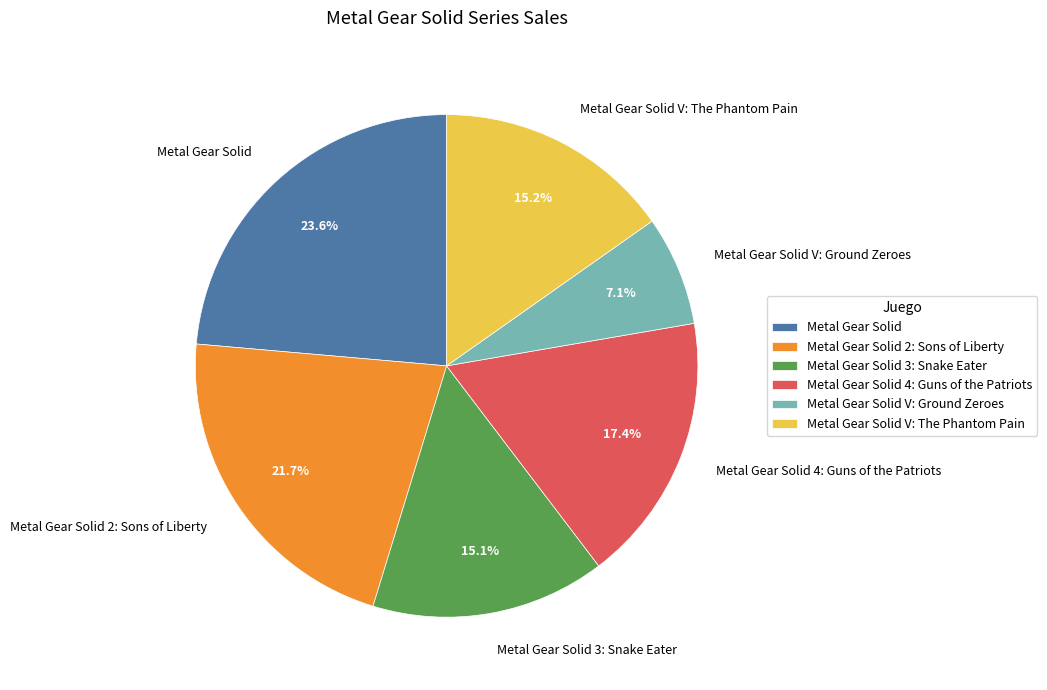

How many slices are in this pie chart?

6